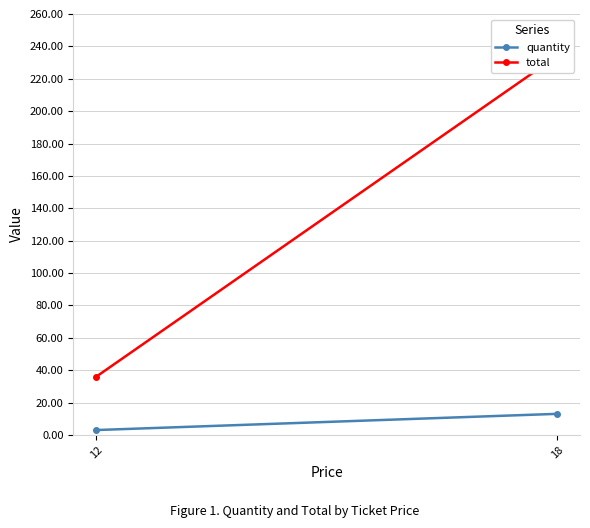

How many values in the quantity series are below 13?

1